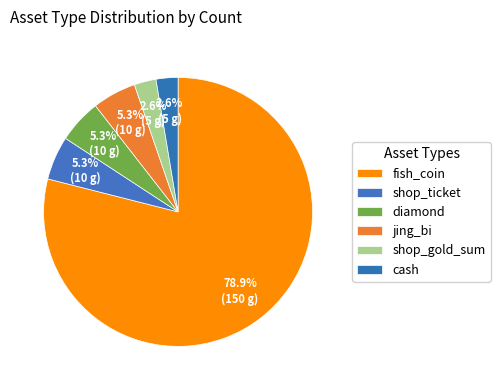

Do shop_ticket and cash together represent more than half of the pie?

No